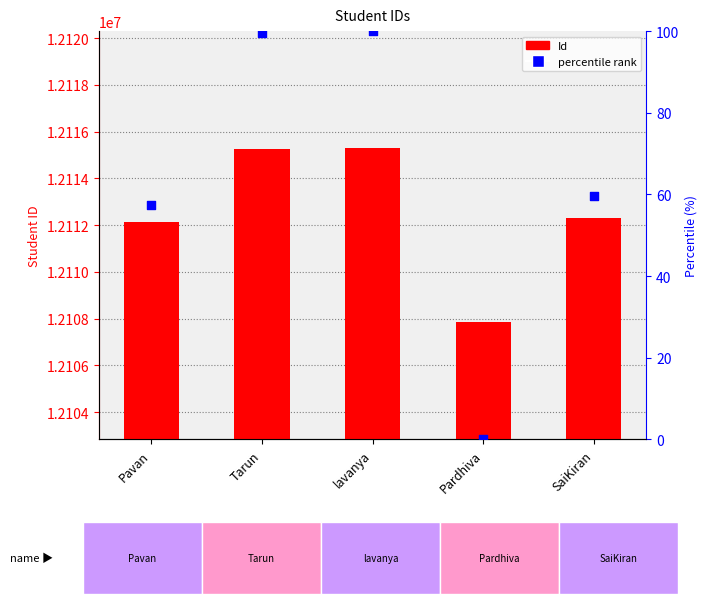

Is the value of percentile rank within the sample at Pardhiva greater than the value of Id at SaiKiran?

No